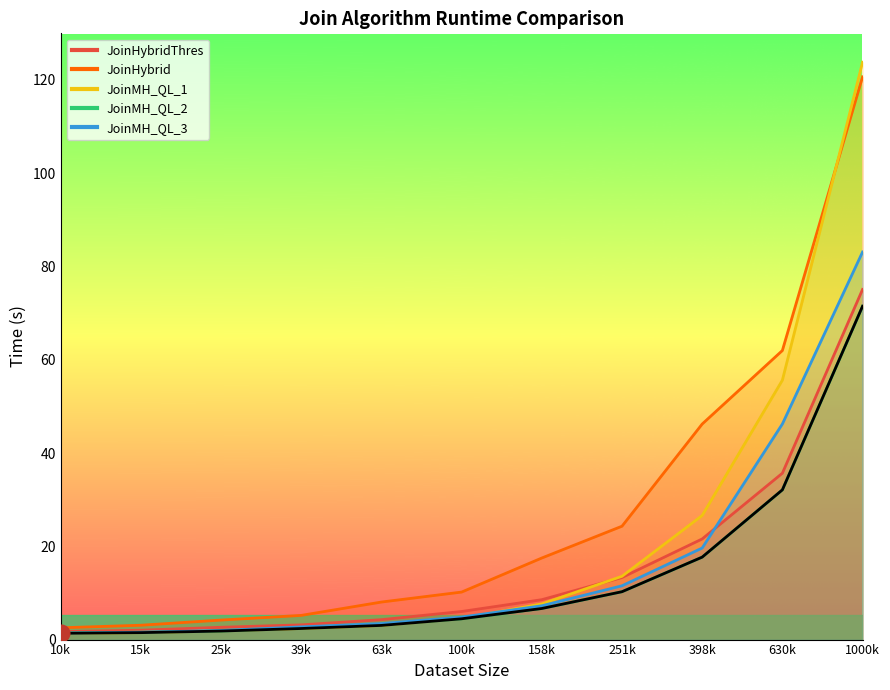

Between which two adjacent categories do JoinMH_QL_2 and JoinMH_QL_1 first intersect?

15848 and 25118